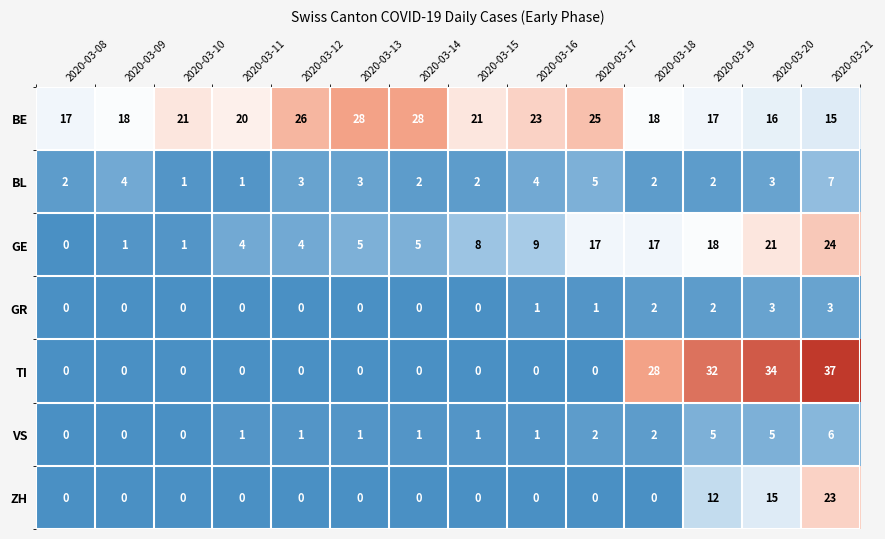

Where is TI nearest to the value 18?

2020-03-18